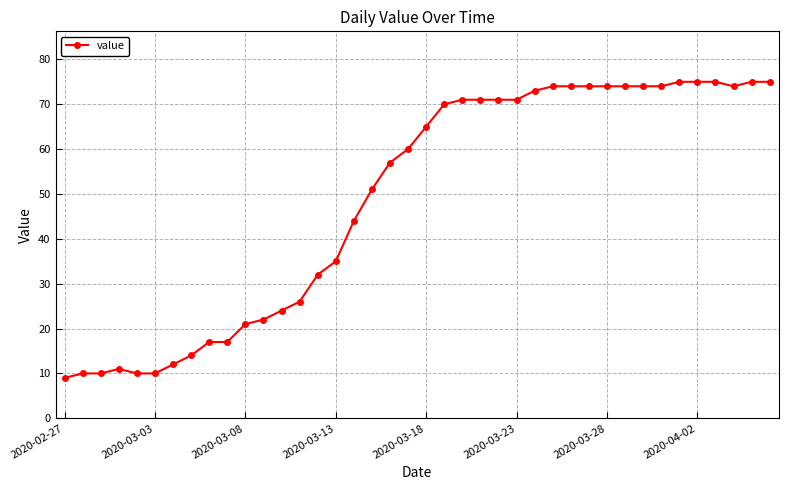

What is the value of the 5th point from the left?

10